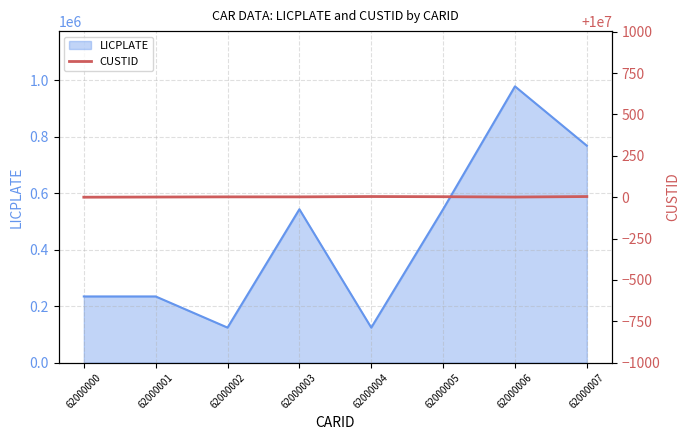

True or false: CUSTID and LICPLATE cross at least once.

False